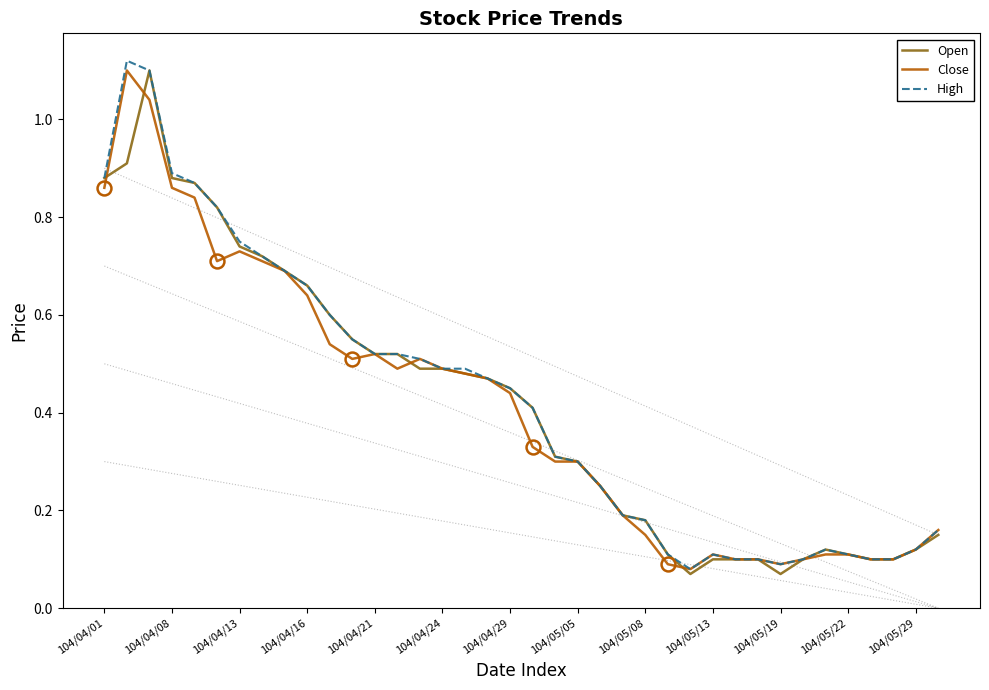

What is the maximum value for High?

1.1